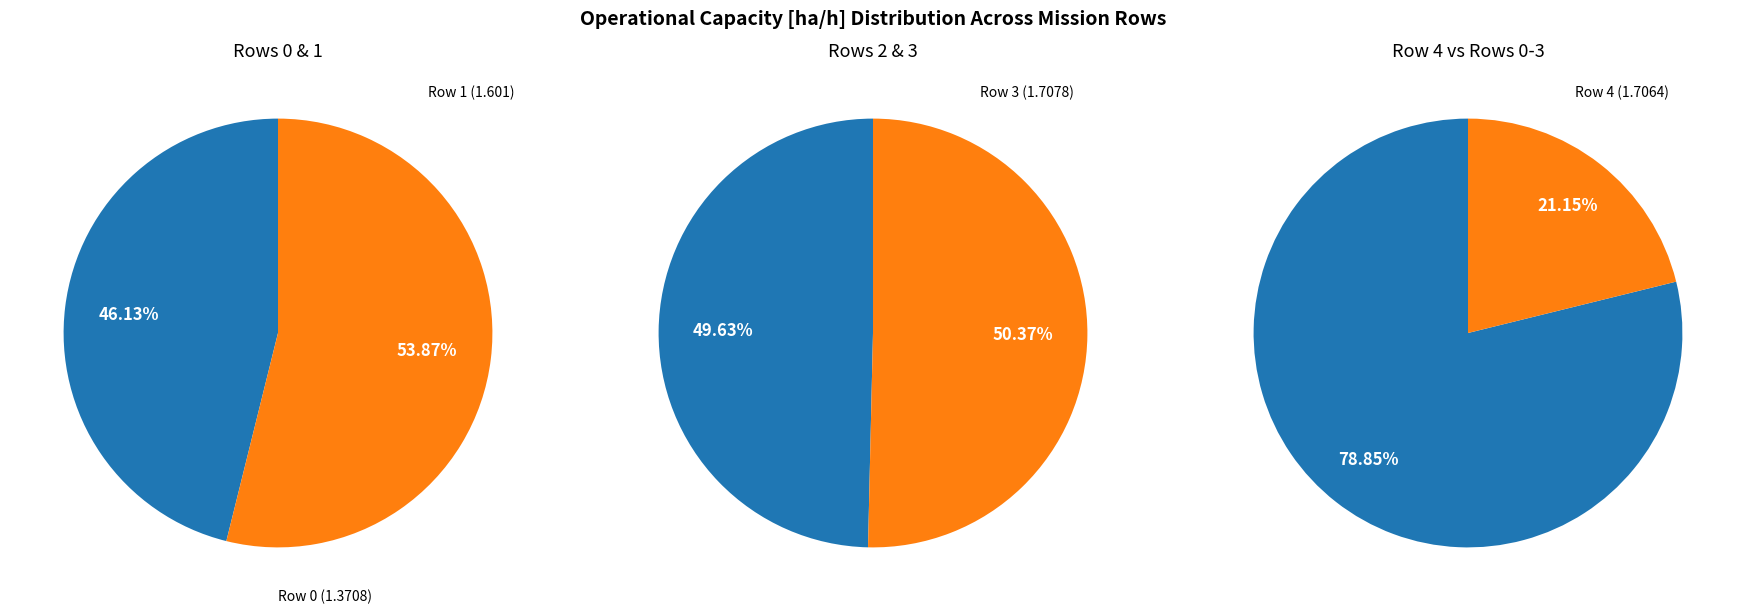

Is the sum of Row 3 (1.7078) and Row 4 (1.7064) greater than half?

No